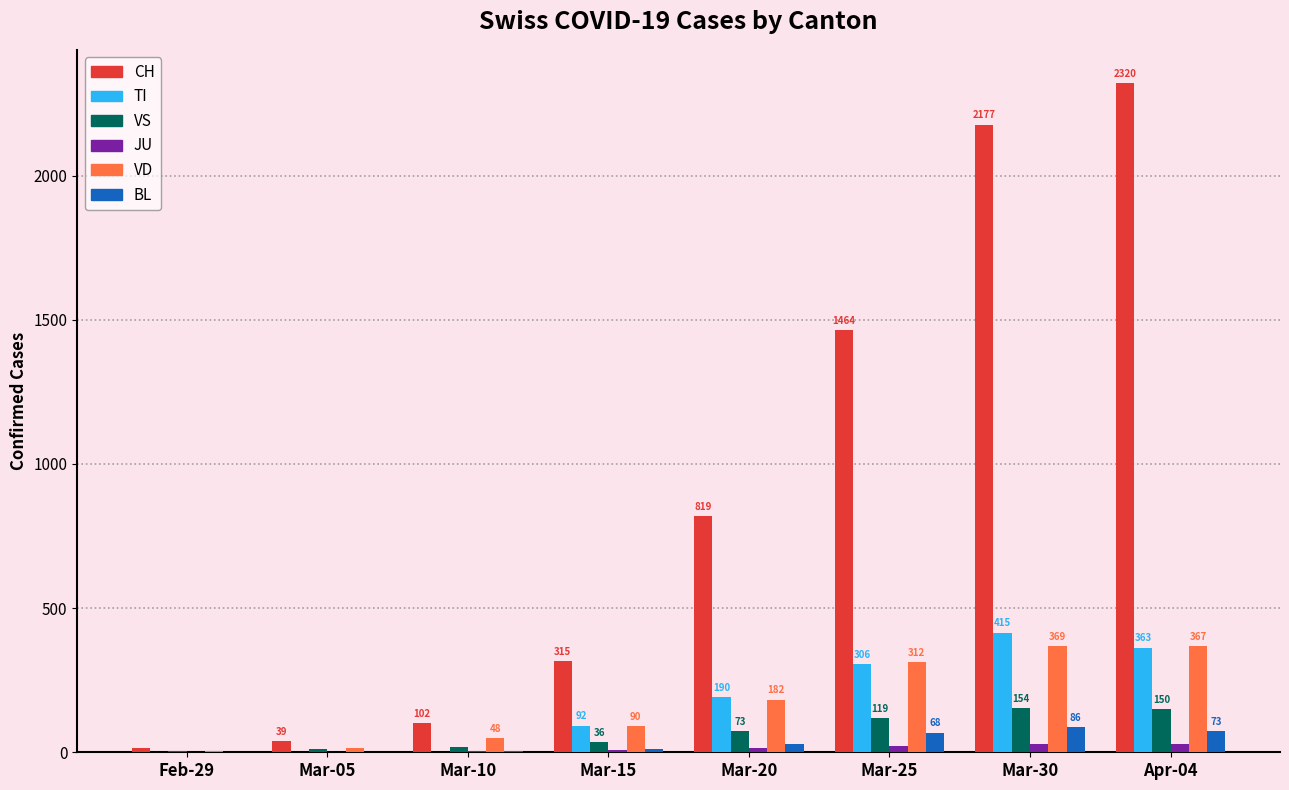

Where is VS nearest to the value 80?

Mar-20